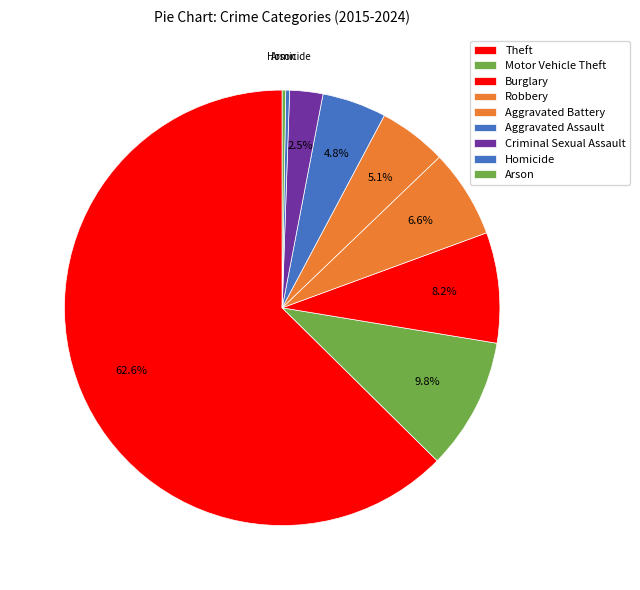

Combined, do Theft and Arson account for over 50%?

Yes